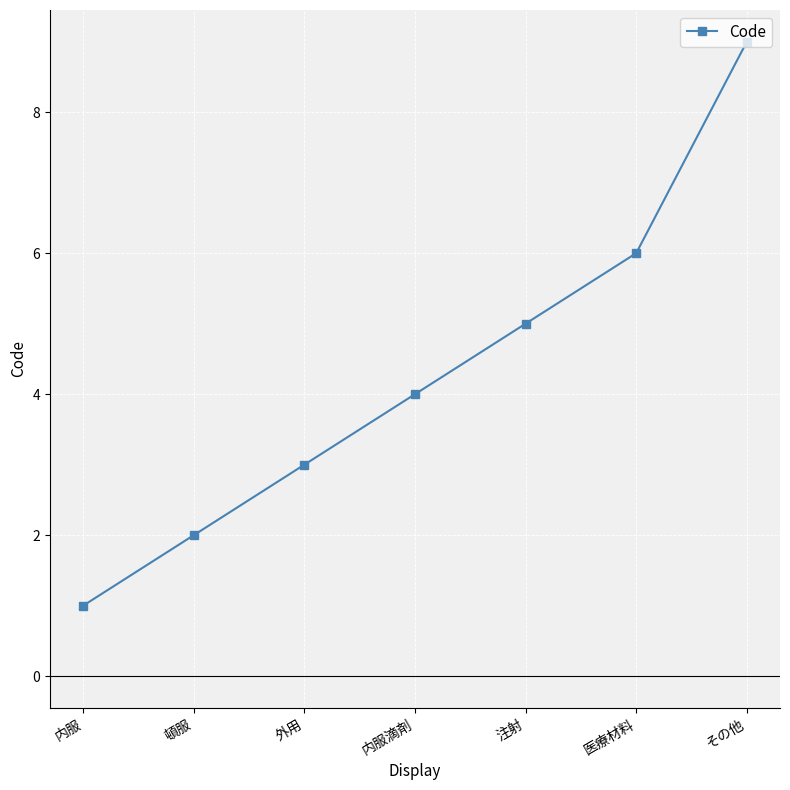

Reading left to right, extract all data points from this chart.

1	2	3	4	5	6	9